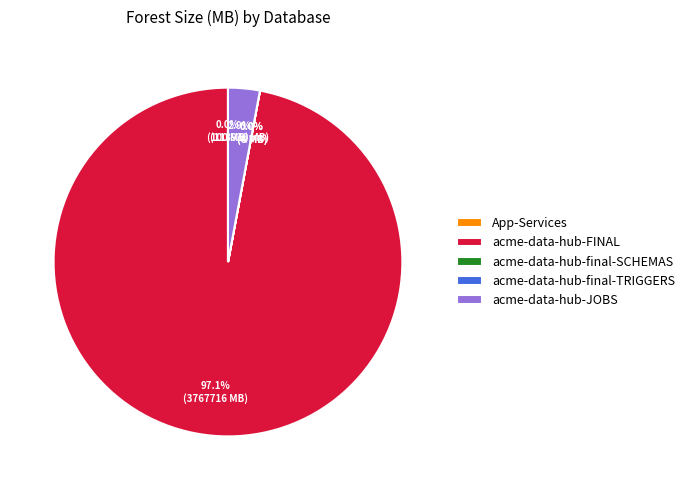

The acme-data-hub-FINAL slice represents 97% of the pie. True or false?

True